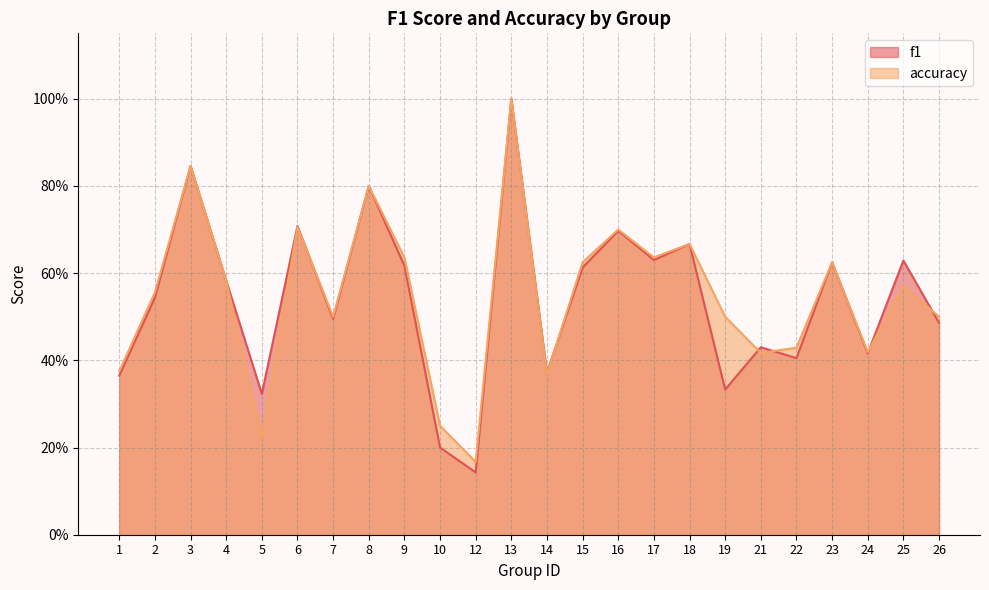

Which category has the lowest value in the accuracy series?

12